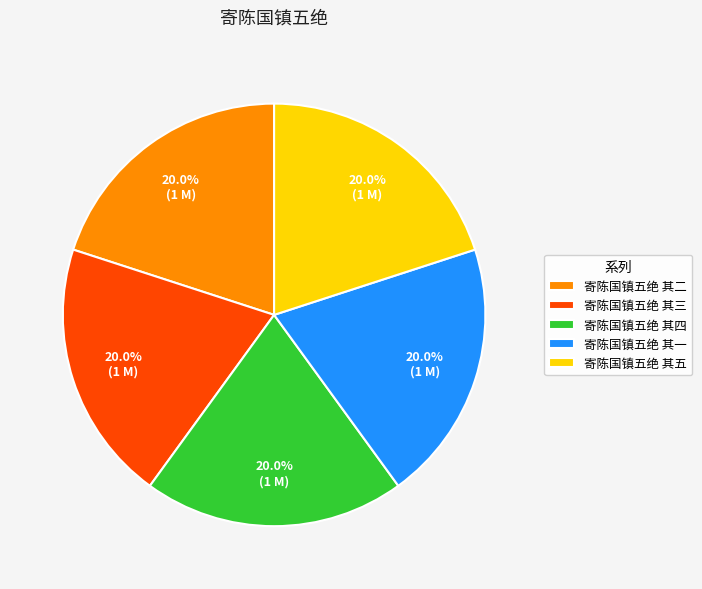

Is there any slice that represents more than half of the pie?

No